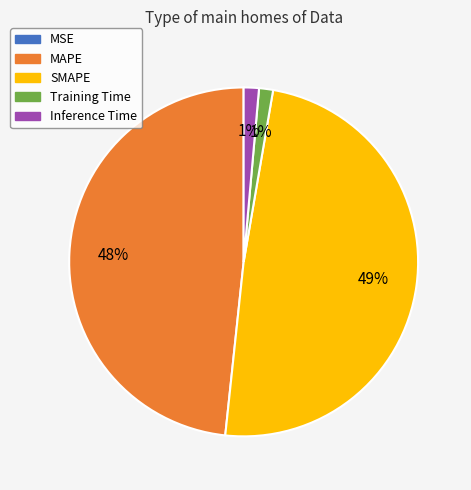

Is MAPE the majority of the pie?

No